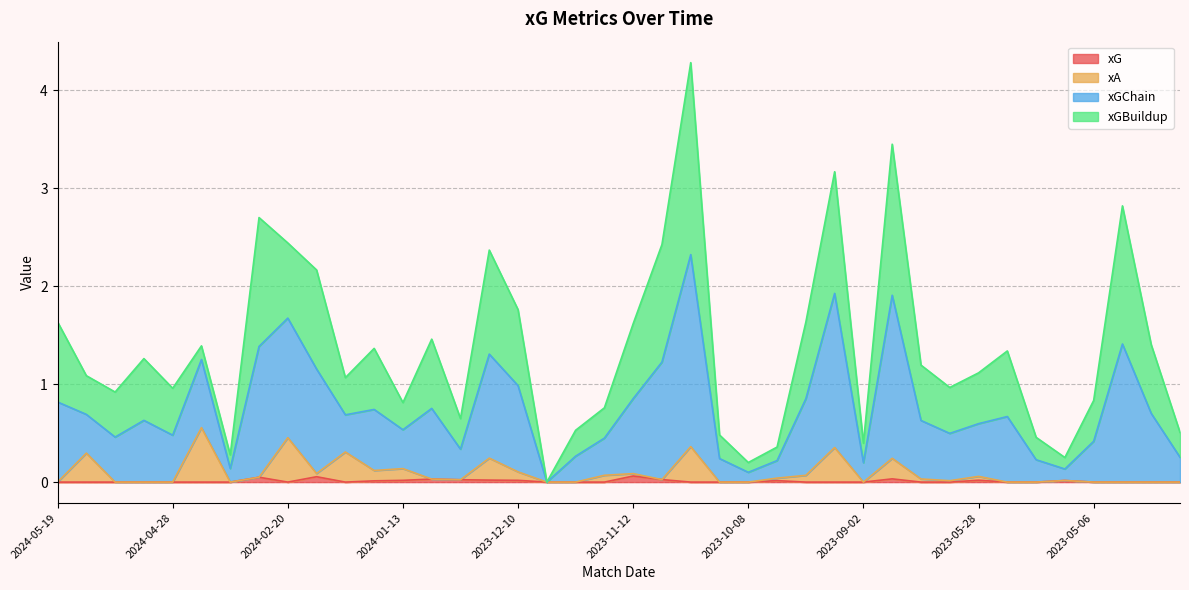

At how many categories does at least one series exceed 3?

3